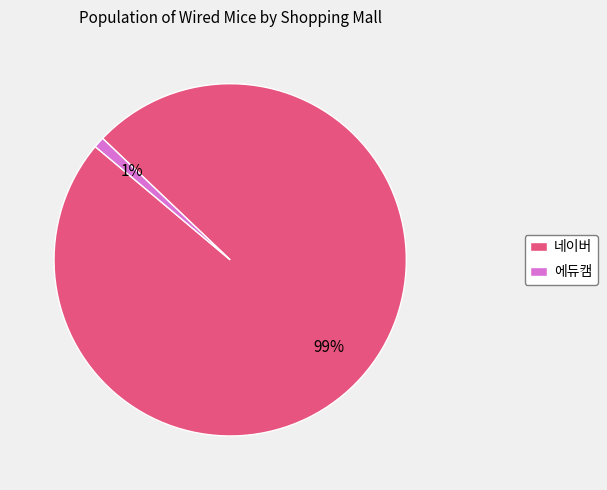

True or false: 에듀캠 accounts for 1% of the total.

True